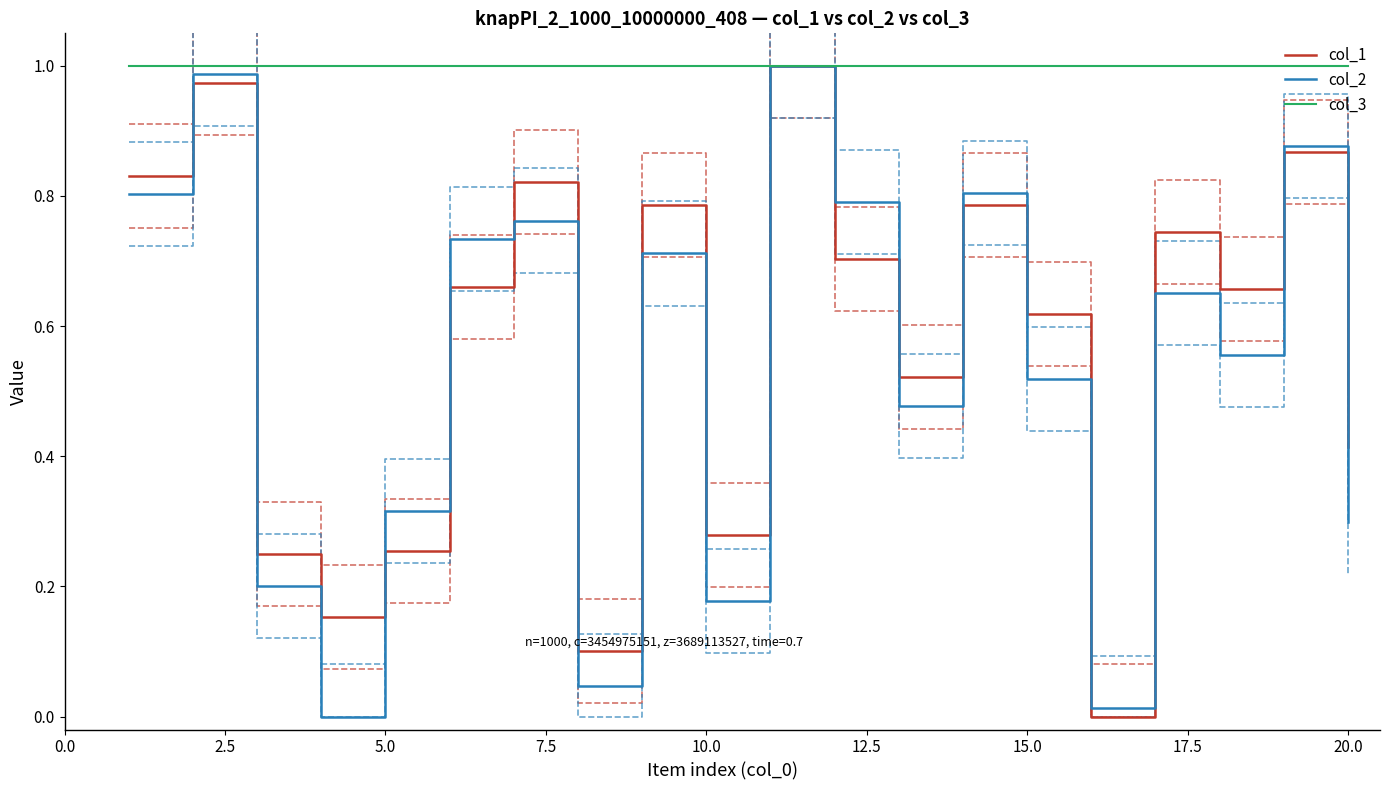

Count the number of categories in the chart.

20